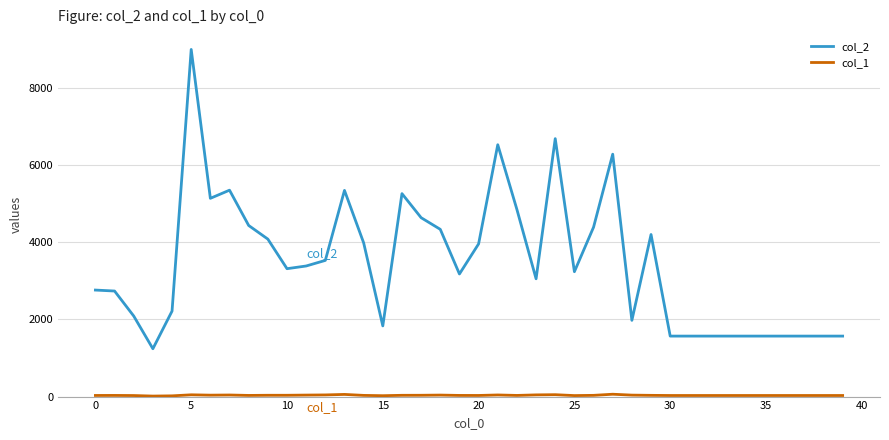

Which series has the widest spread of values?

col_2